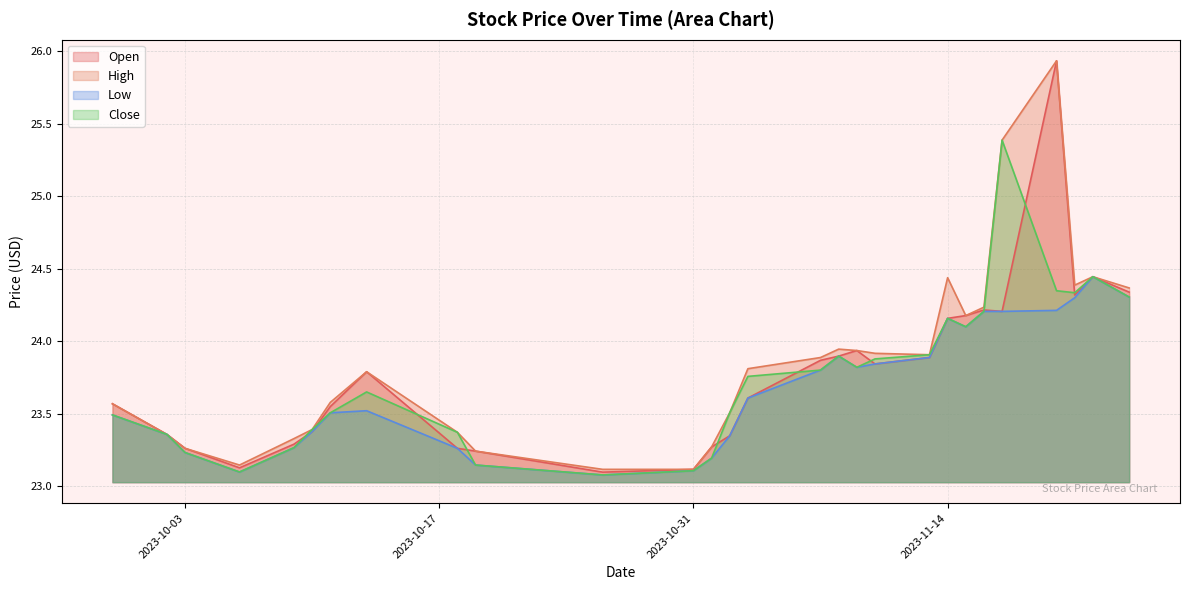

What position from the left is 2023-10-06?

4